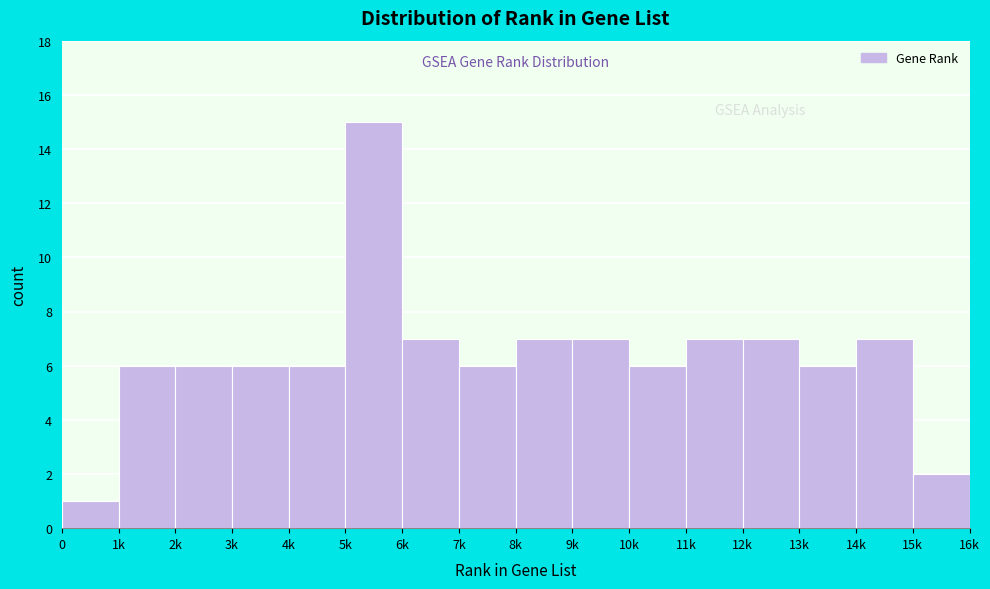

Reading left to right, extract all data points from this chart.

0=1	1k=6	2k=6	3k=6	4k=6	5k=15	6k=7	7k=6	8k=7	9k=7	10k=6	11k=7	12k=7	13k=6	14k=7	15k=2